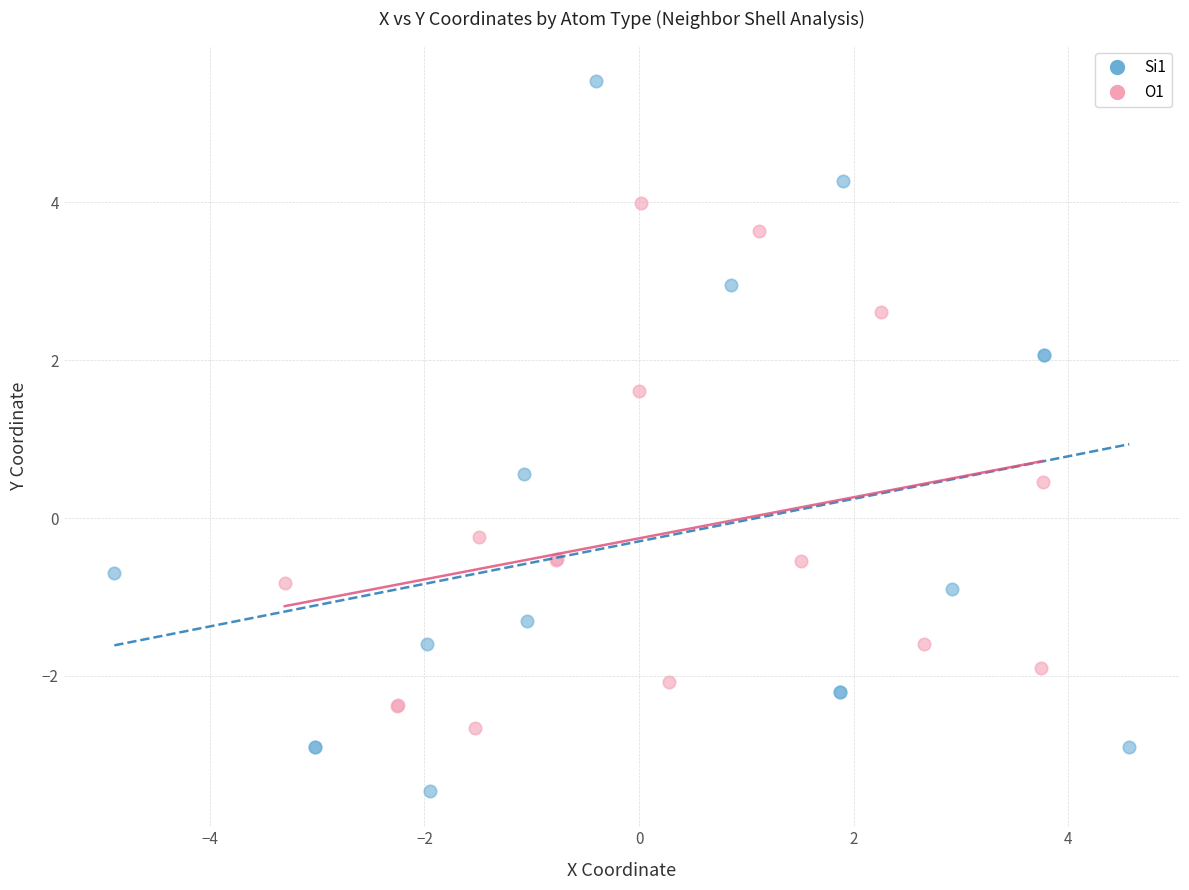

Which series contains the lowest Y value?

Si1